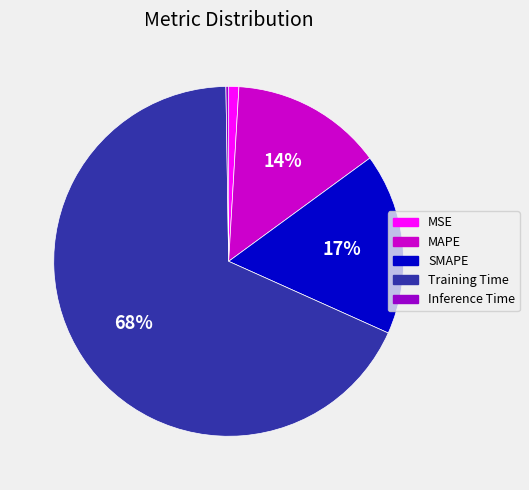

Do MAPE and SMAPE together represent more than half of the pie?

No